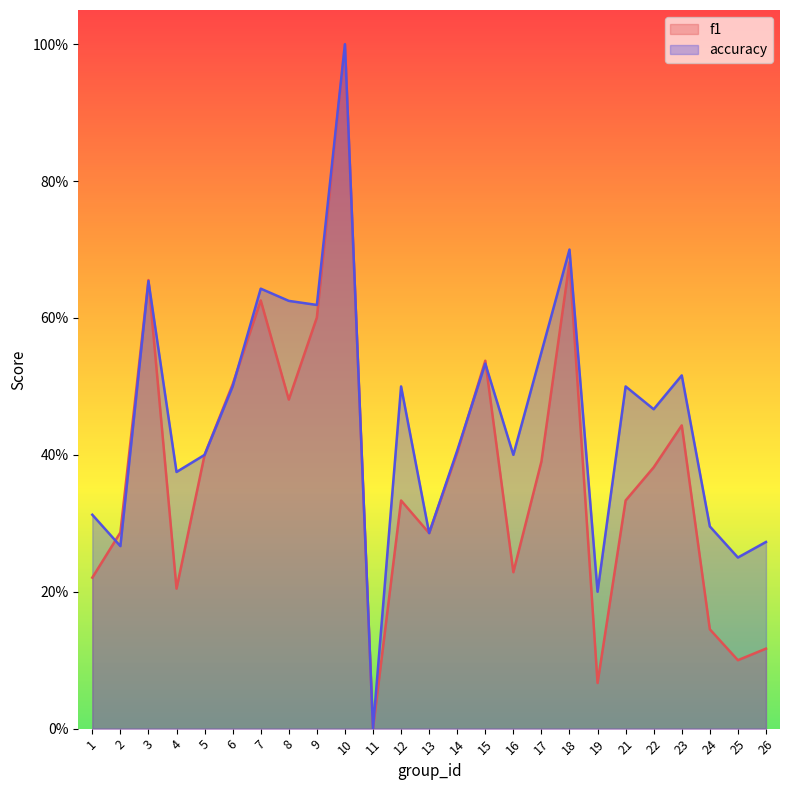

Reading left to right, transcribe all the data shown in this chart.

f1: 1=0.2	2=0.3	3=0.7	4=0.2	5=0.4	6=0.5	7=0.6	8=0.5	9=0.6	10=1.0	11=0.0	12=0.3	13=0.3	14=0.4	15=0.5	16=0.2	17=0.4	18=0.7	19=0.1	21=0.3	22=0.4	23=0.4	24=0.1	25=0.1	26=0.1
accuracy: 1=0.3	2=0.3	3=0.7	4=0.4	5=0.4	6=0.5	7=0.6	8=0.6	9=0.6	10=1.0	11=0.0	12=0.5	13=0.3	14=0.4	15=0.5	16=0.4	17=0.6	18=0.7	19=0.2	21=0.5	22=0.5	23=0.5	24=0.3	25=0.2	26=0.3